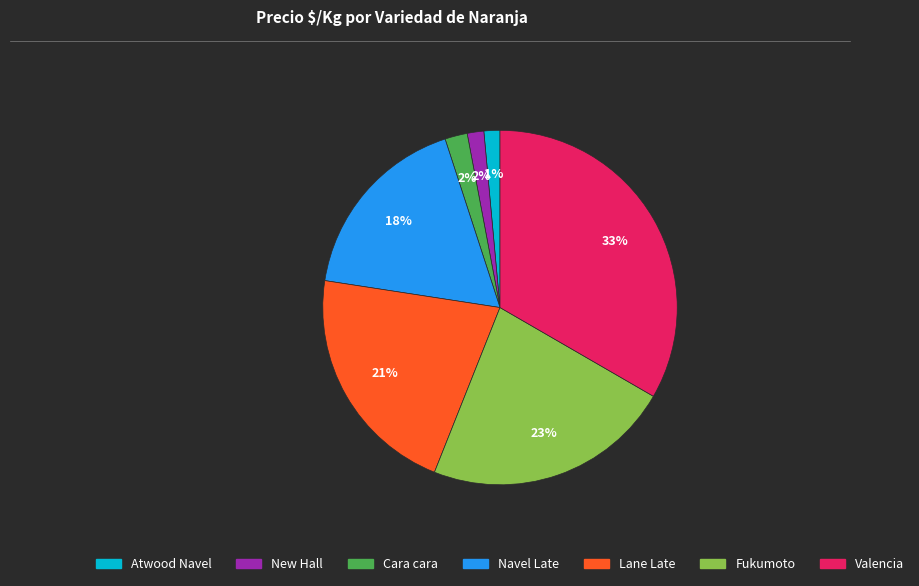

Combined, do Lane Late and New Hall account for over 50%?

No